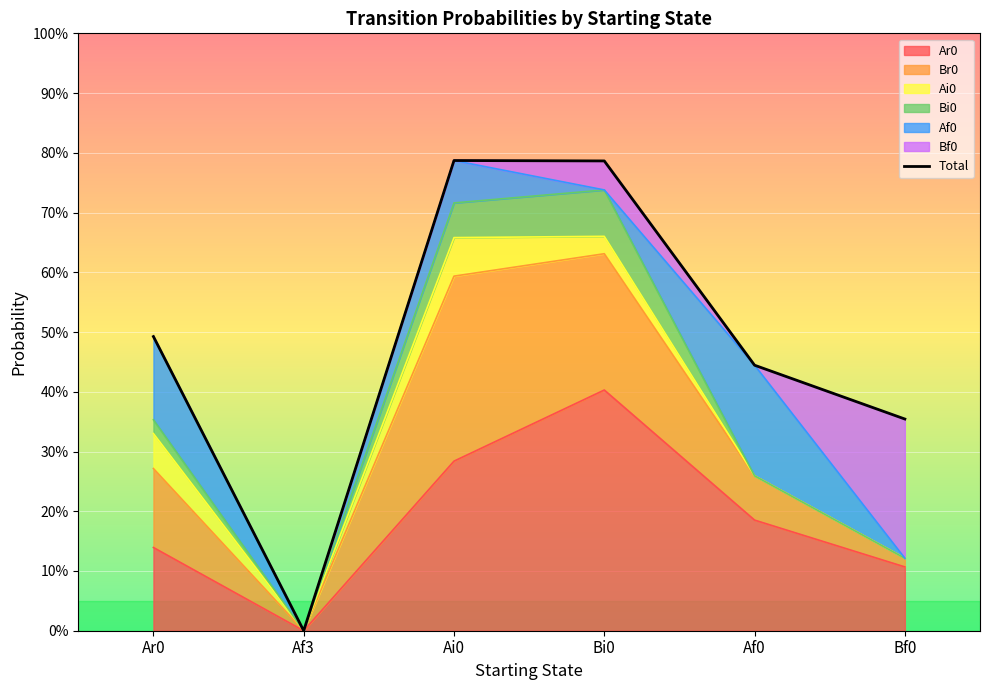

What is the maximum value shown in the chart?

0.8